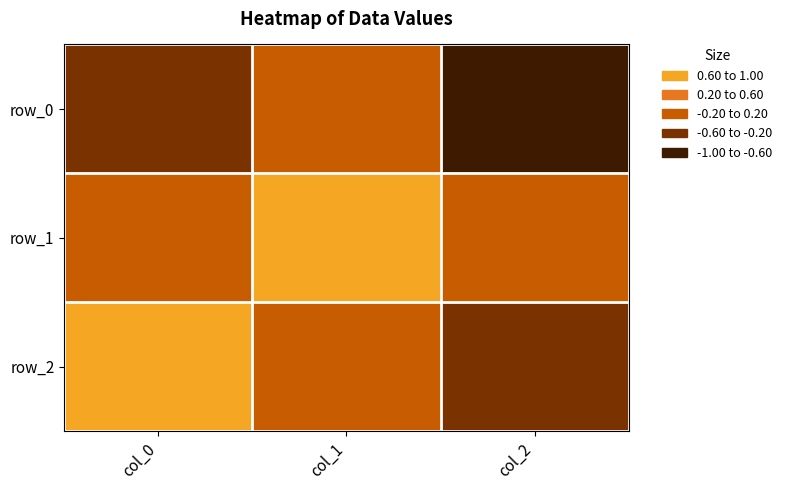

What is the greatest value displayed?

1.0